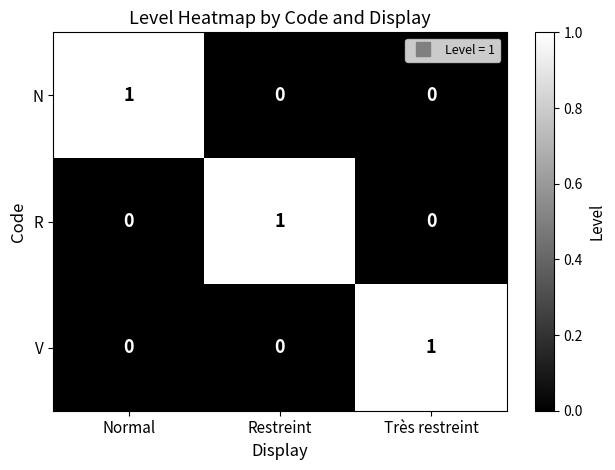

What is the spread (max minus min) of values at Normal?

1